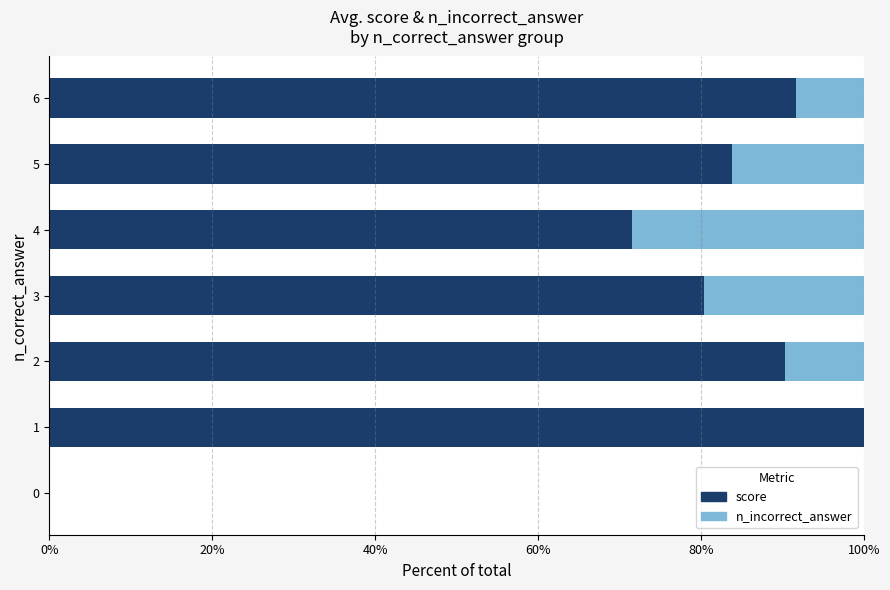

What is the sum of the score values at 5 and 6?

175.5